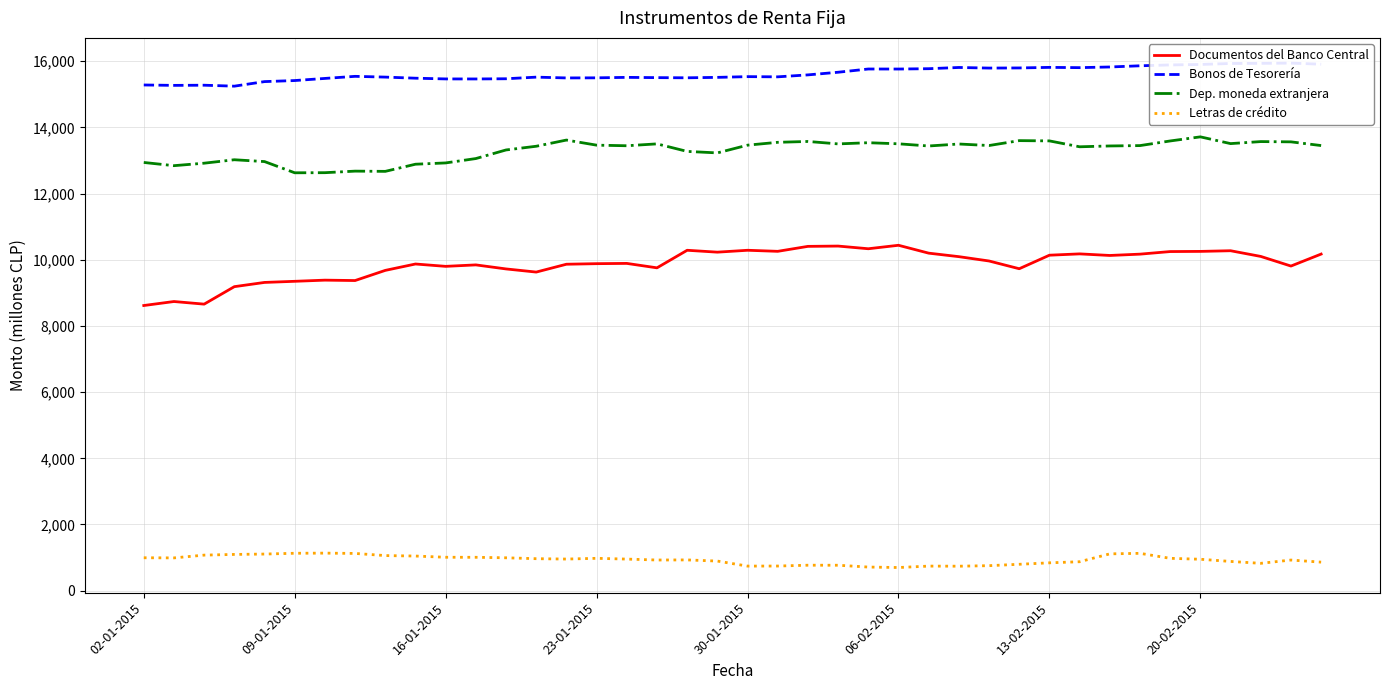

The value of Bonos de Tesorería at 36 is 15934. True or false?

True